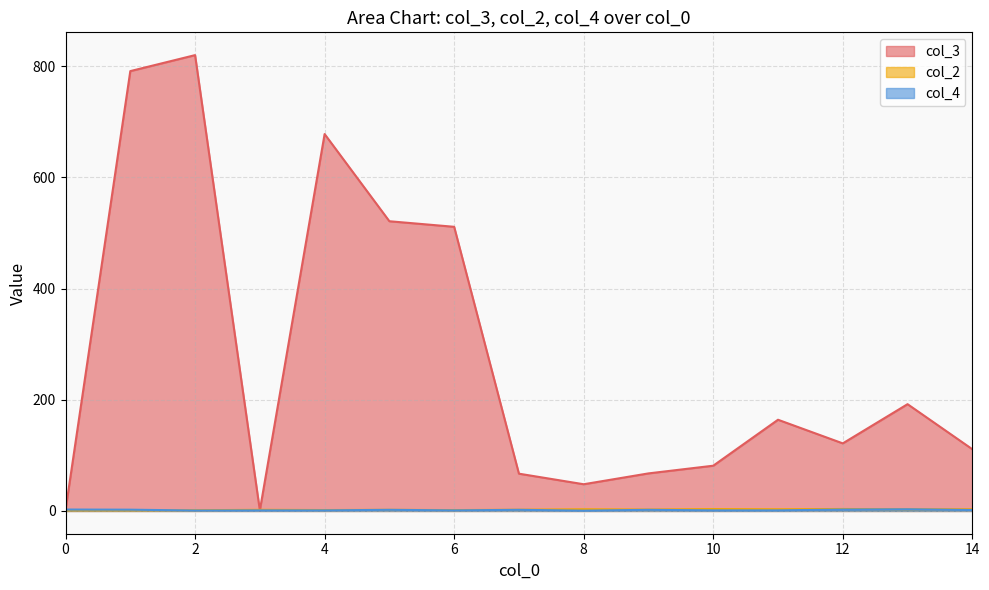

At which category is the sum across all series the highest?

2